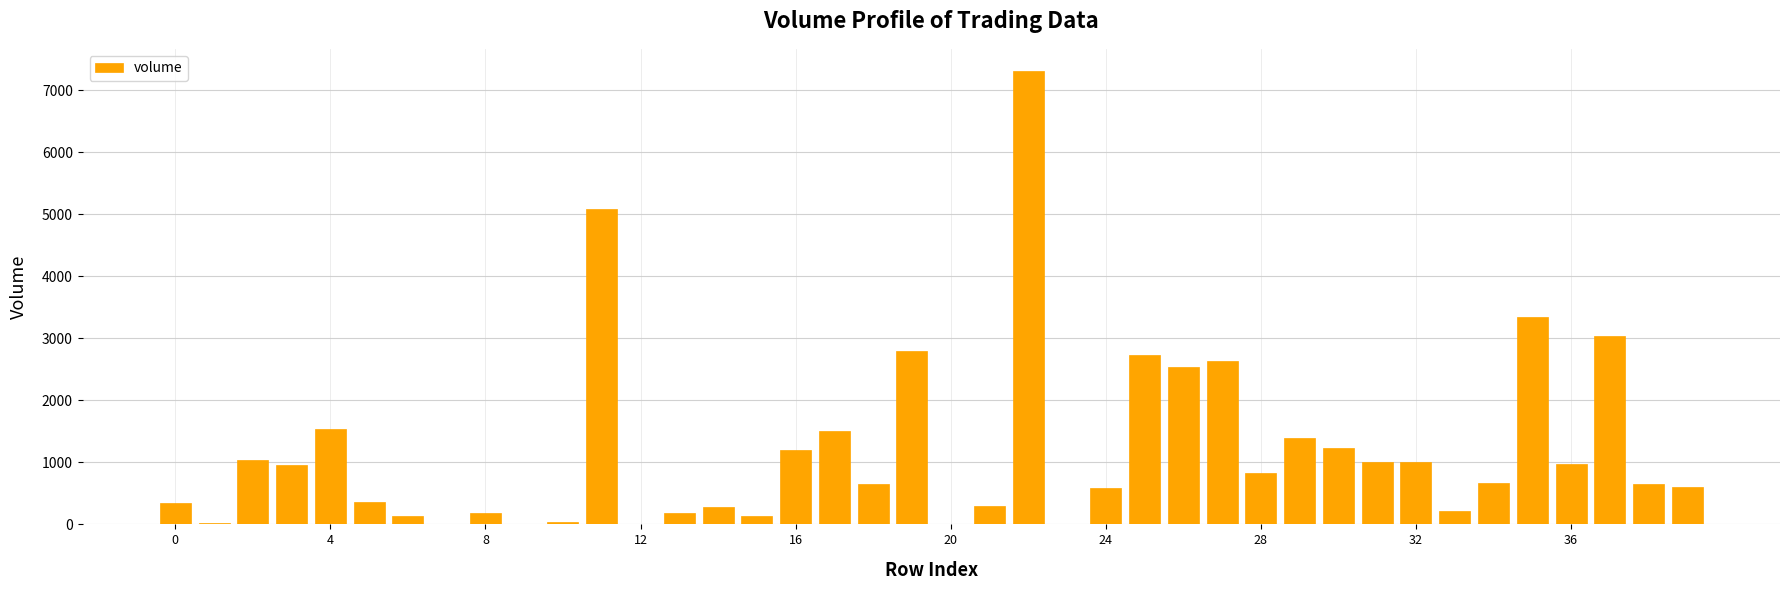

What is the sum of all values?

47558.2